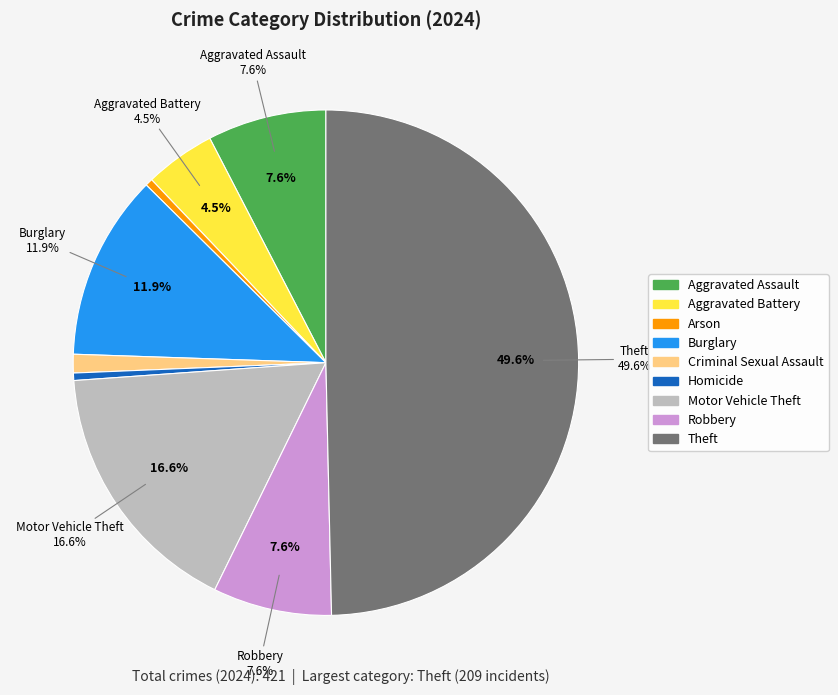

True or false: Aggravated Battery accounts for 5% of the total.

True